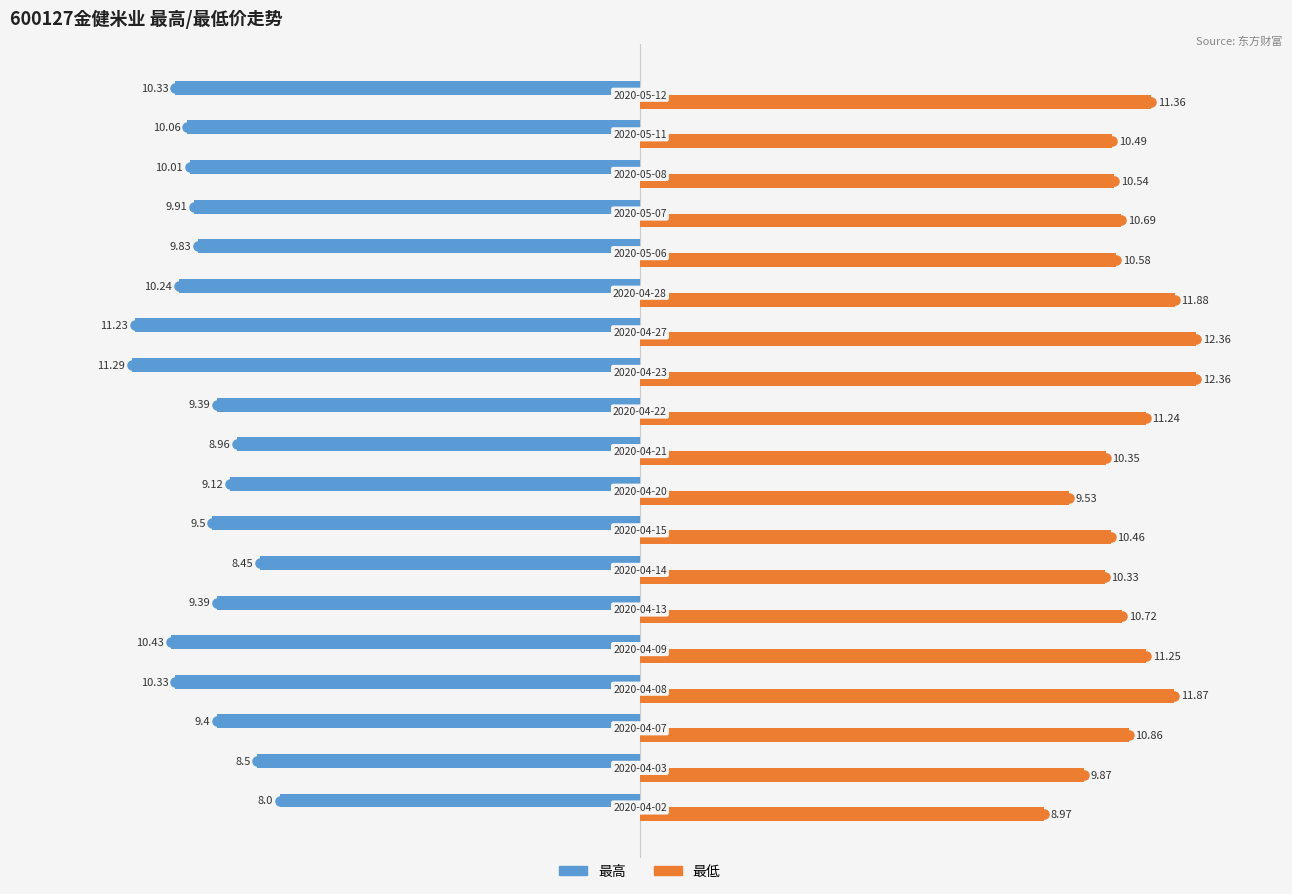

Which series has the widest spread of values?

最低